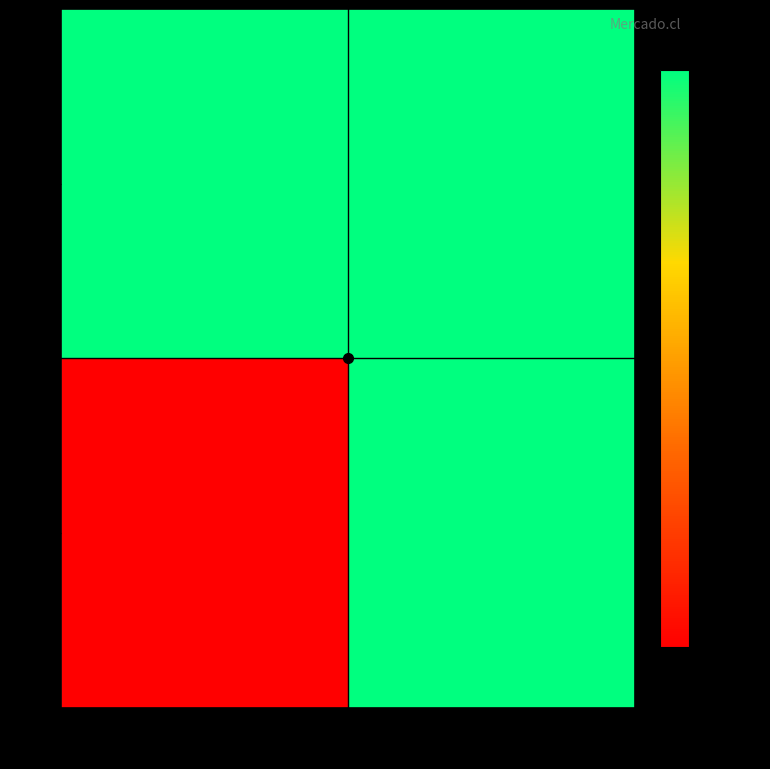

How many series are shown in this chart?

2